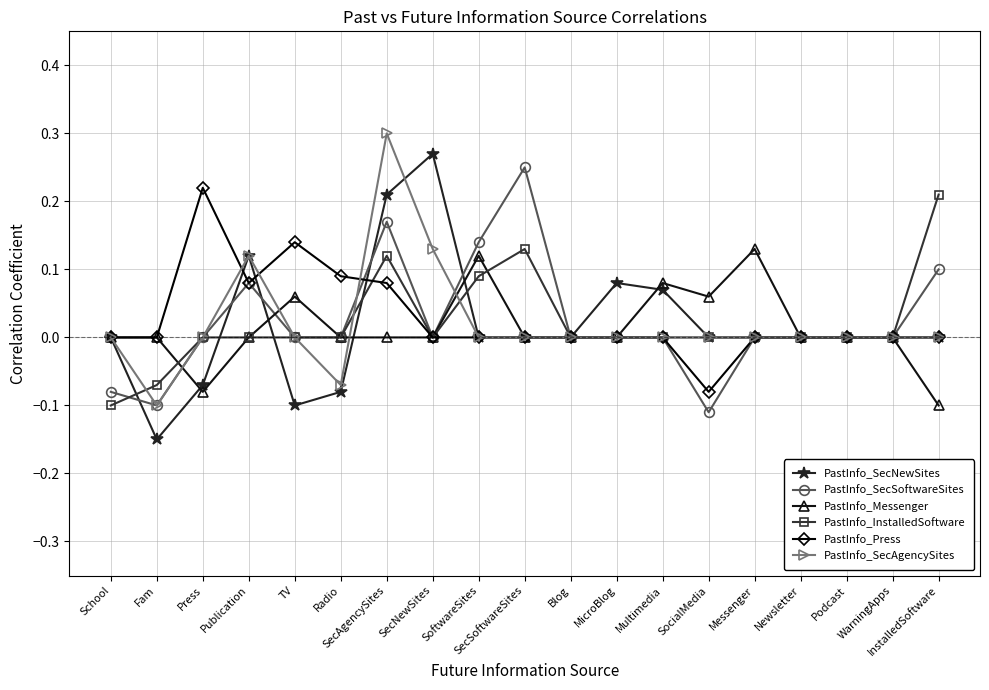

Rank the series by their maximum value, from highest to lowest.

PastInfo_SecAgencySites, PastInfo_SecNewSites, PastInfo_SecSoftwareSites, PastInfo_Press, PastInfo_InstalledSoftware, PastInfo_Messenger